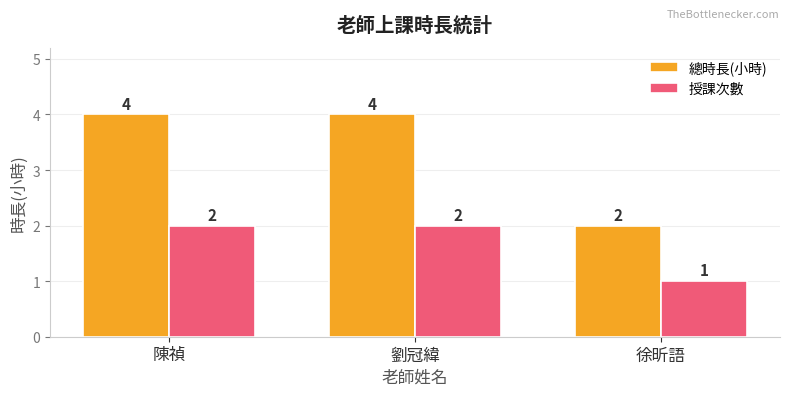

What is the total value across all series at 徐昕語?

3